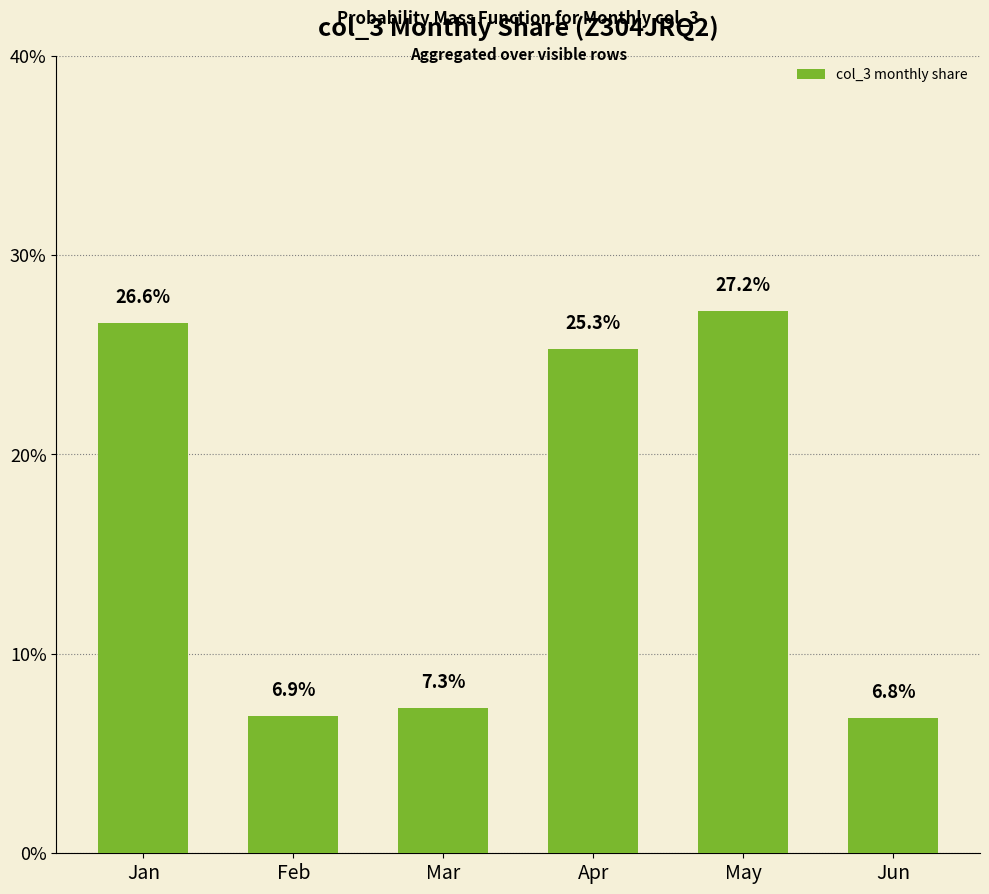

Reading left to right, list all the values displayed in this chart.

26.6	6.9	7.3	25.3	27.2	6.8